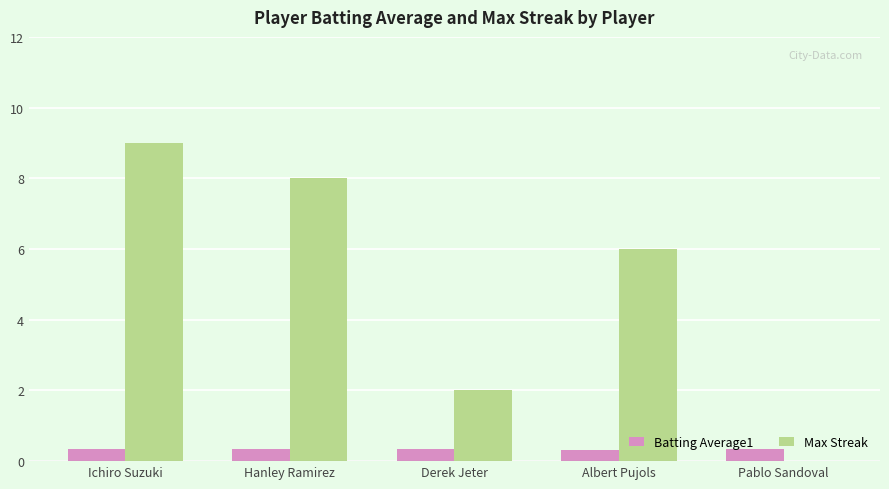

Which series changed the most between Ichiro Suzuki and Hanley Ramirez?

Max Streak